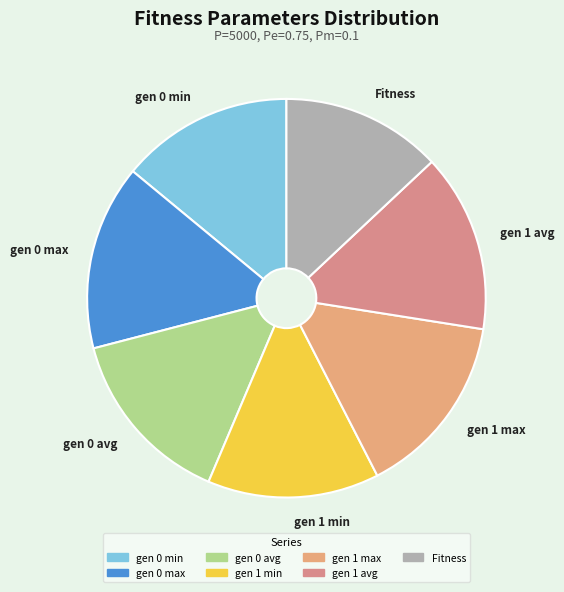

Is it true that gen 0 min is 14% of the pie?

True